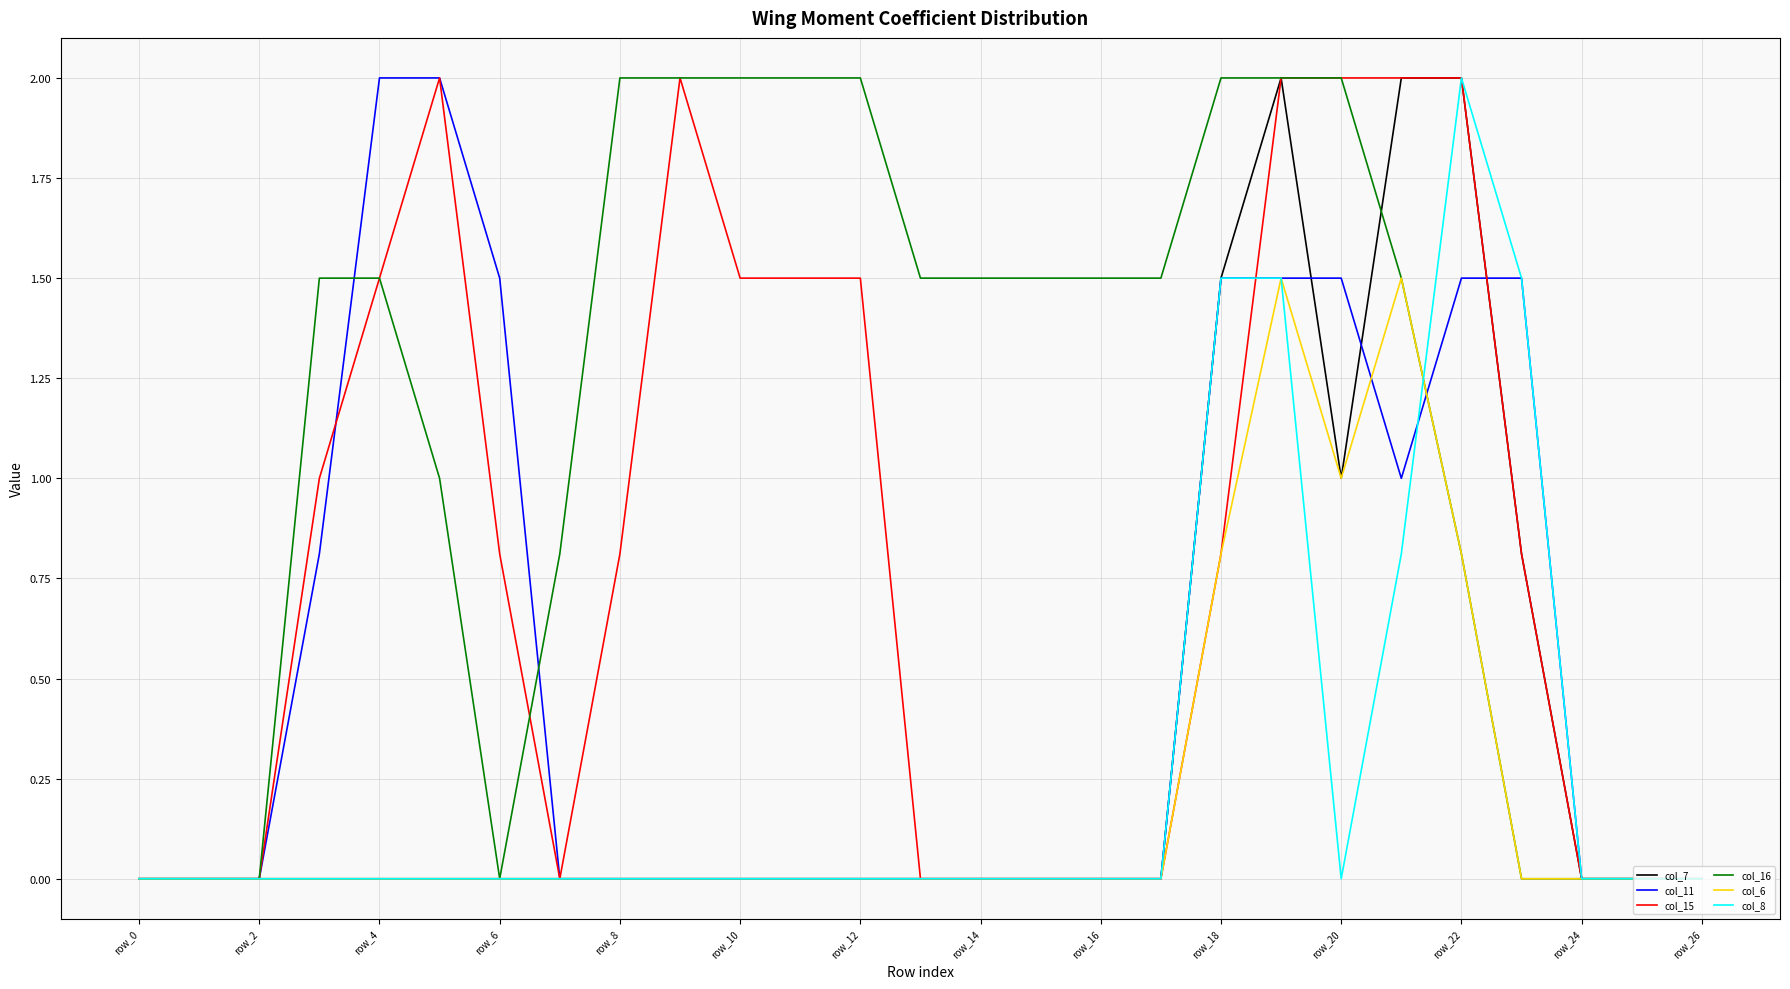

What is the highest value of the col_8 series?

2.0